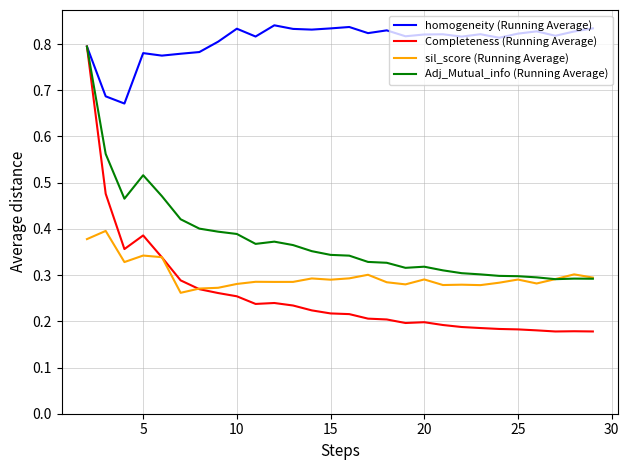

True or false: homogeneity (Running Average) and sil_score (Running Average) intersect in this chart.

False